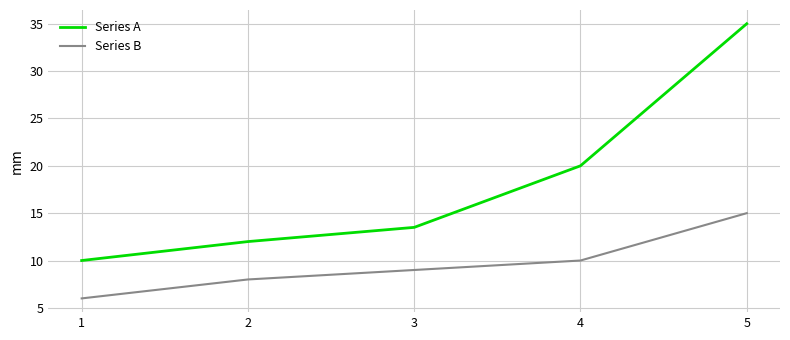

True or false: Series B has a value of 9.0 at 3.

True